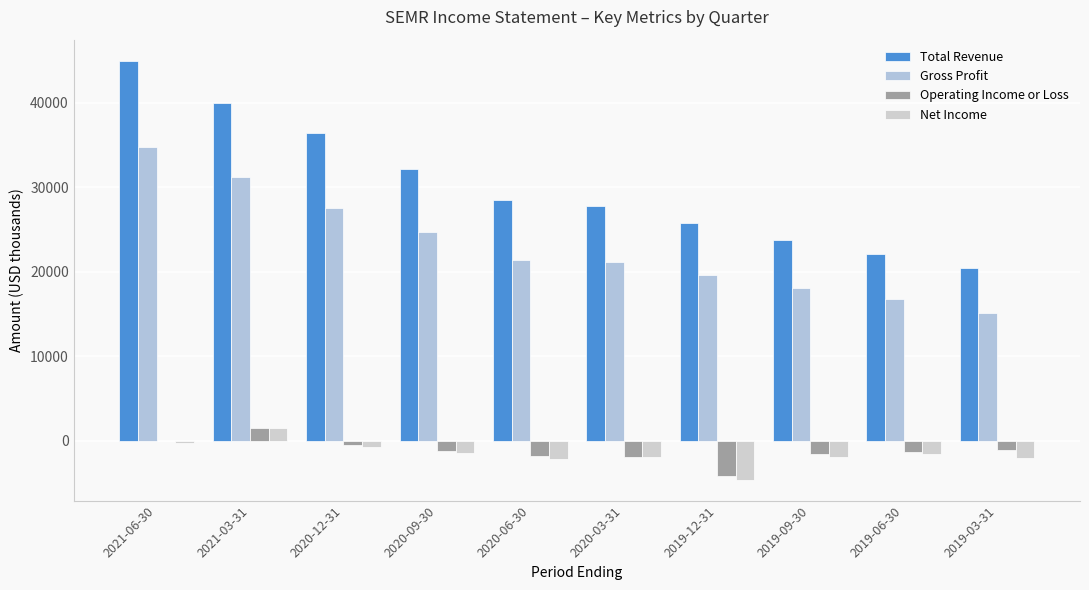

List the labels in order of Total Revenue value, smallest first.

2019-03-31, 2019-06-30, 2019-09-30, 2019-12-31, 2020-03-31, 2020-06-30, 2020-09-30, 2020-12-31, 2021-03-31, 2021-06-30